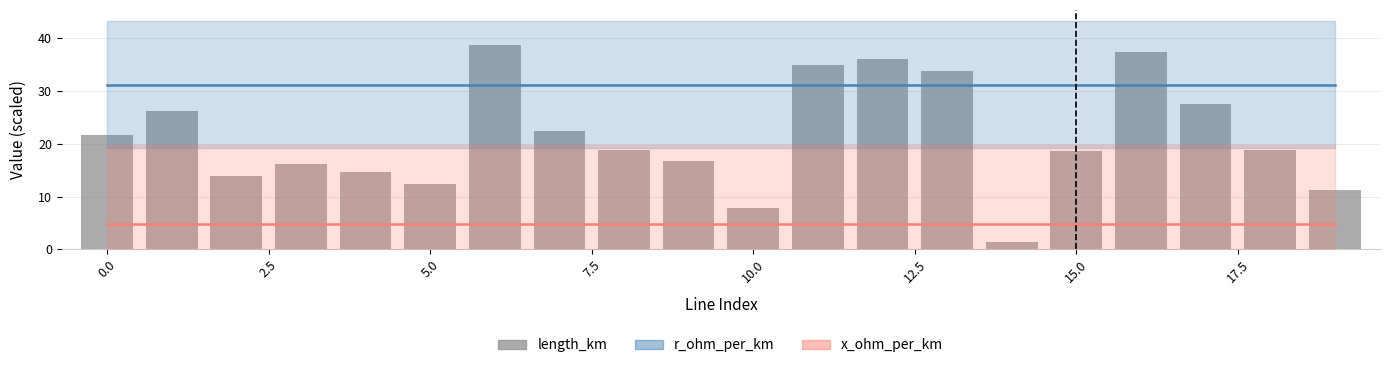

What is the value of the 18th bar from the left?

27.5